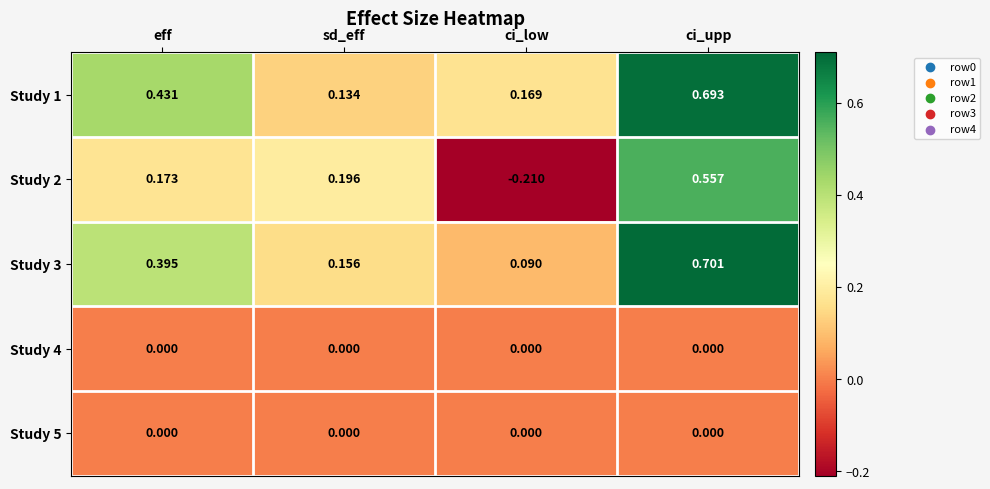

Which series has the largest total across all categories?

Study 1